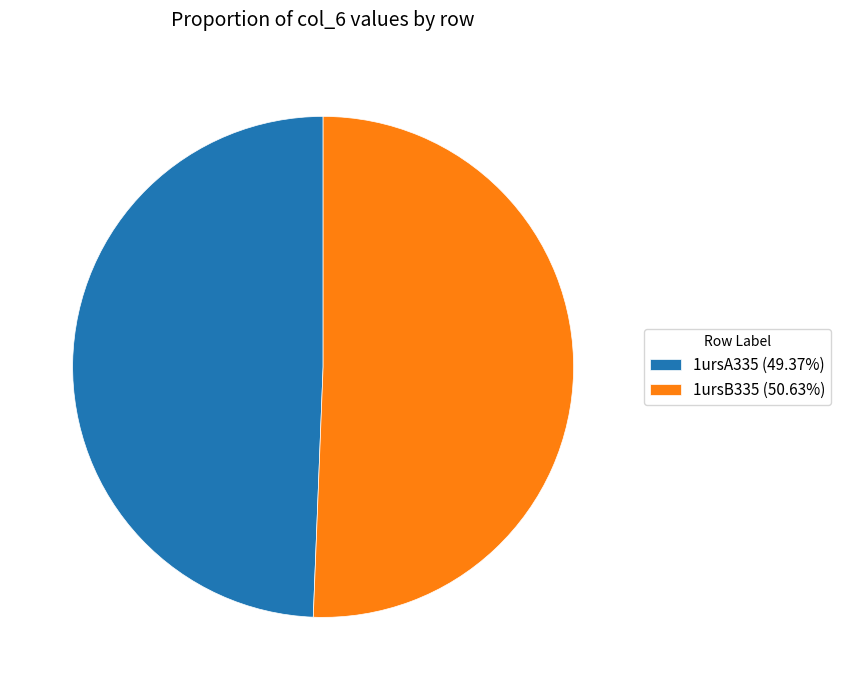

How many slices are in this pie chart?

2